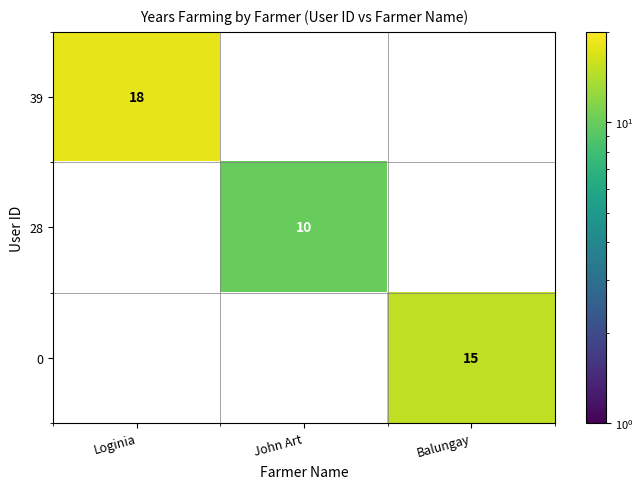

At how many categories does at least one series exceed 12?

2